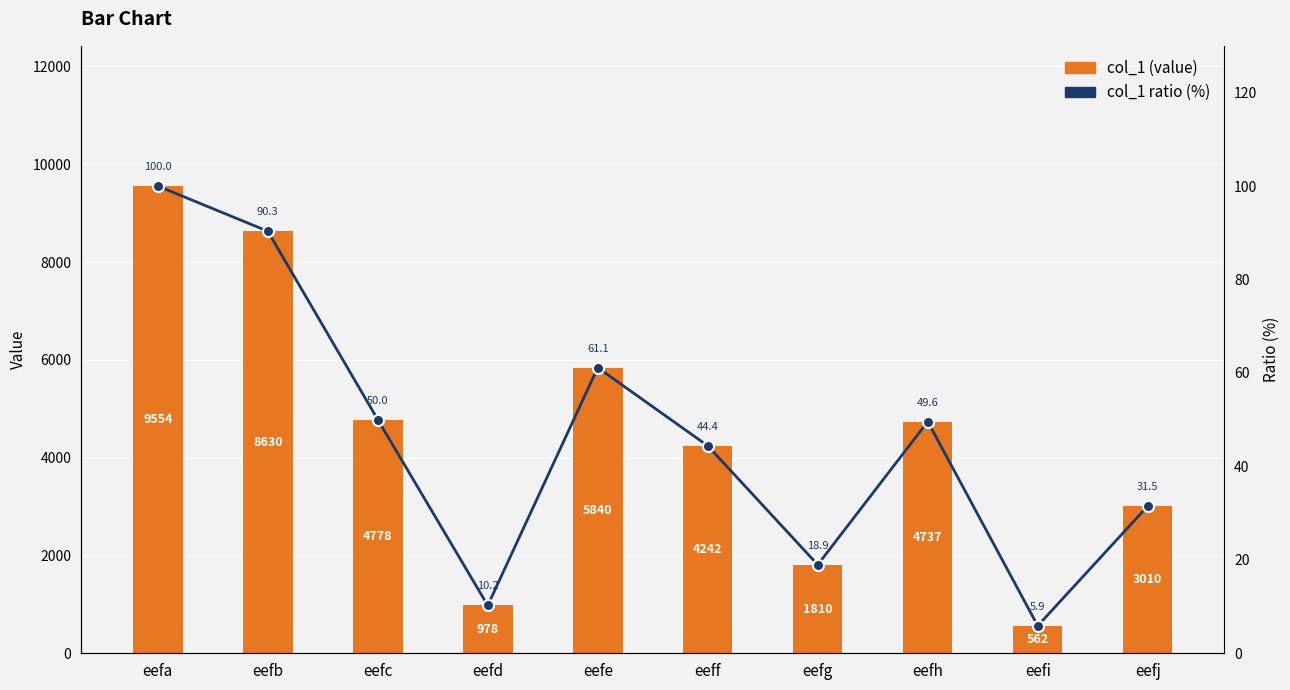

What is the difference between the maximum and minimum values in the col_1 series?

8992.0